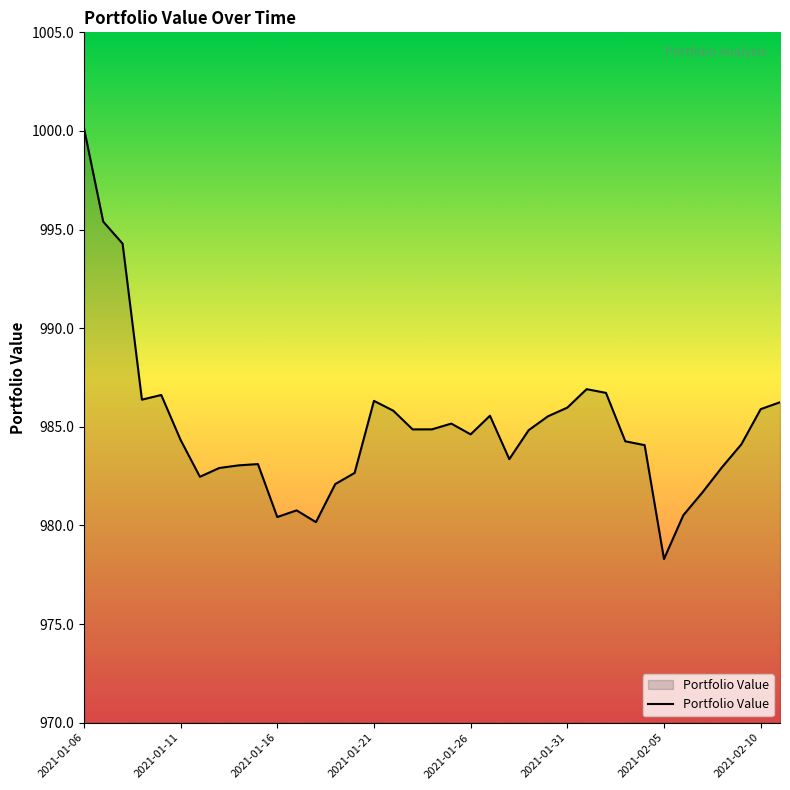

What is the difference between the maximum and second lowest values?

20.0